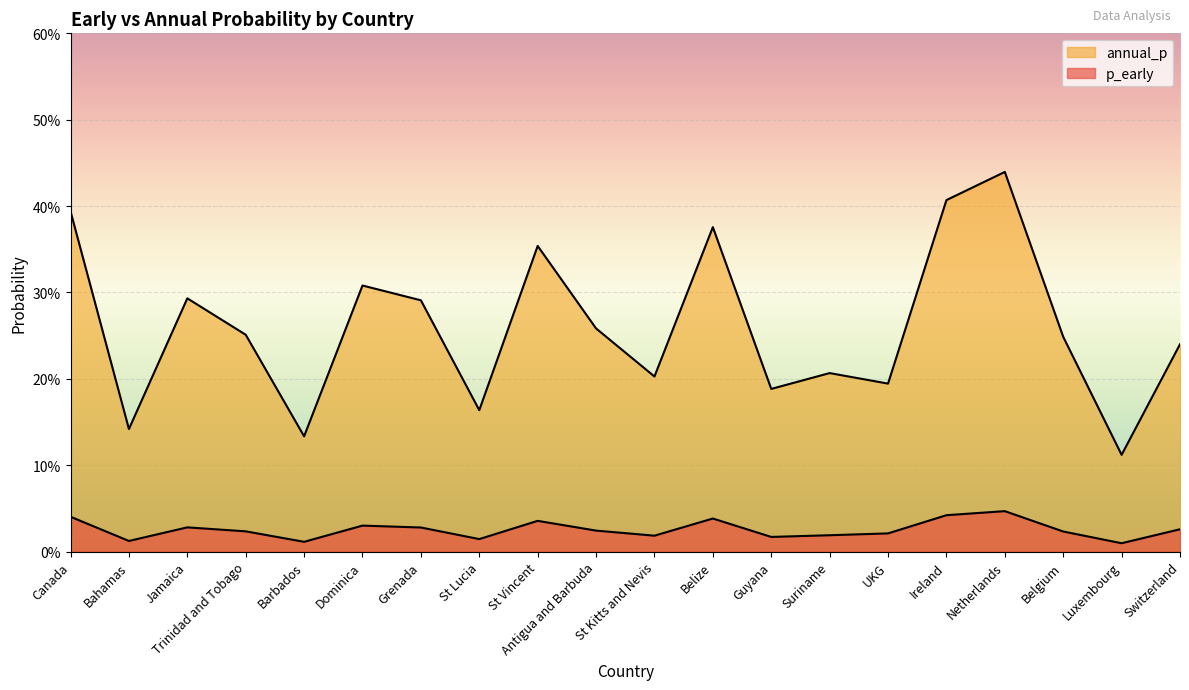

Reading left to right, extract all data points from this chart.

p_early: 0.0	0.0	0.0	0.0	0.0	0.0	0.0	0.0	0.0	0.0	0.0	0.0	0.0	0.0	0.0	0.0	0.0	0.0	0.0	0.0
annual_p: 0.4	0.1	0.3	0.3	0.1	0.3	0.3	0.2	0.4	0.3	0.2	0.4	0.2	0.2	0.2	0.4	0.4	0.2	0.1	0.2